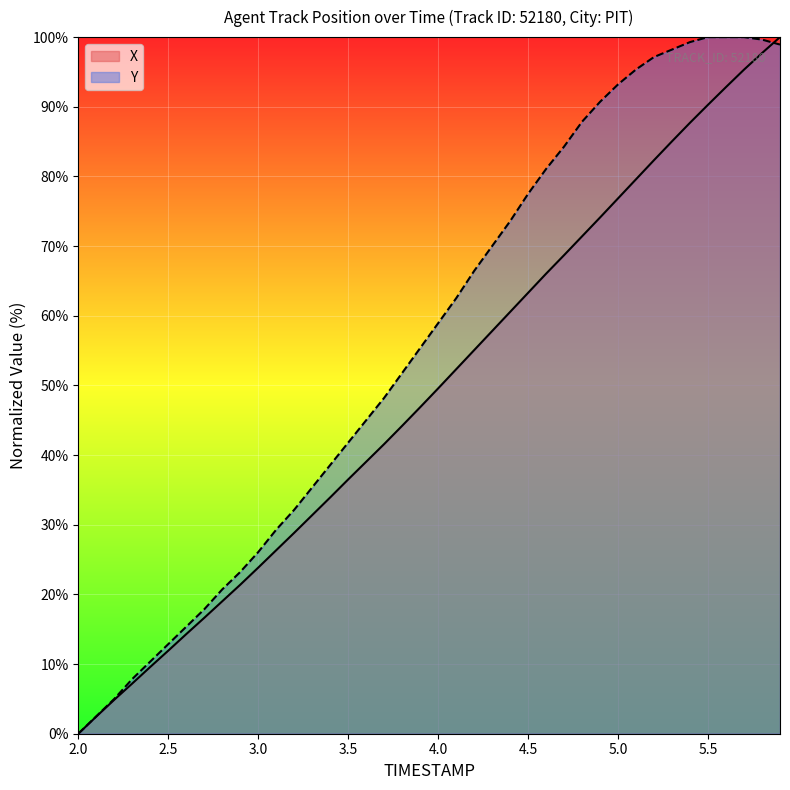

Which series has the largest total across all categories?

Y